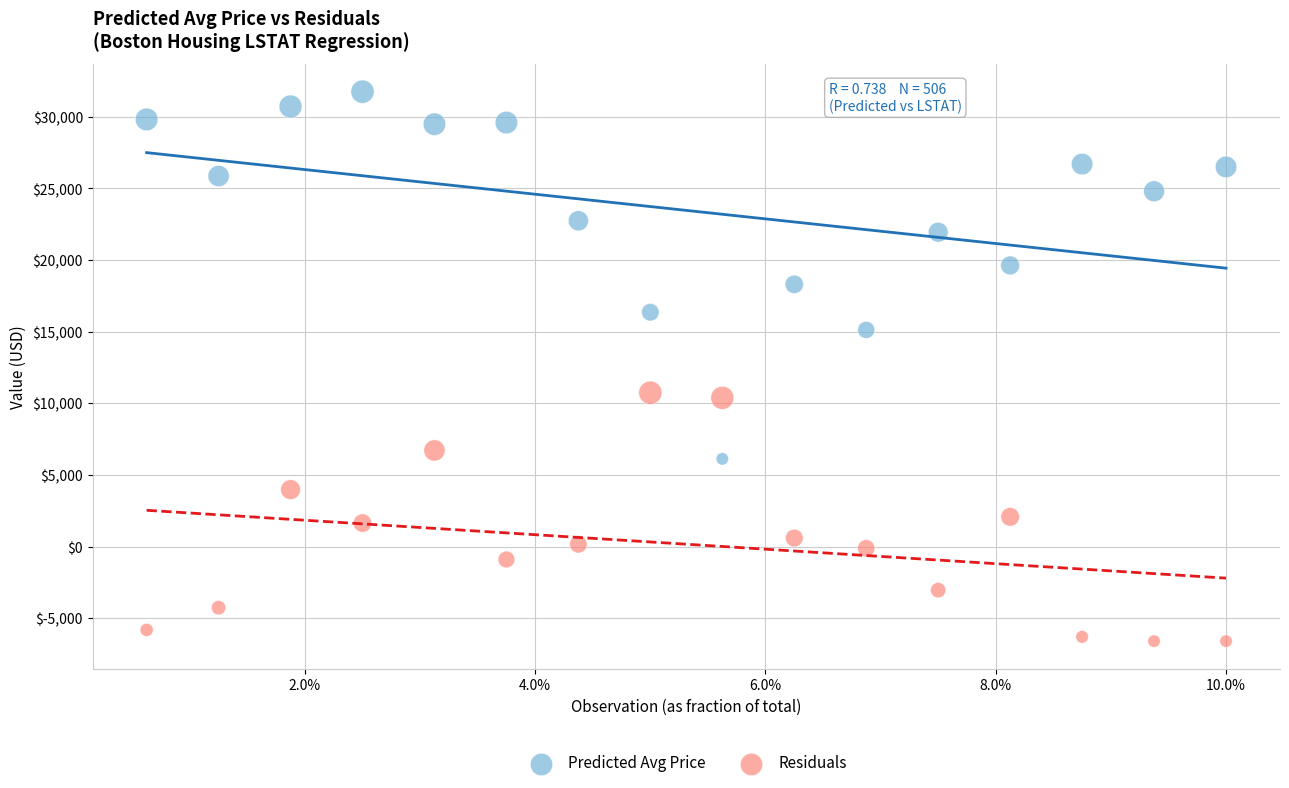

Which series contains the highest Y value?

Predicted Avg Price